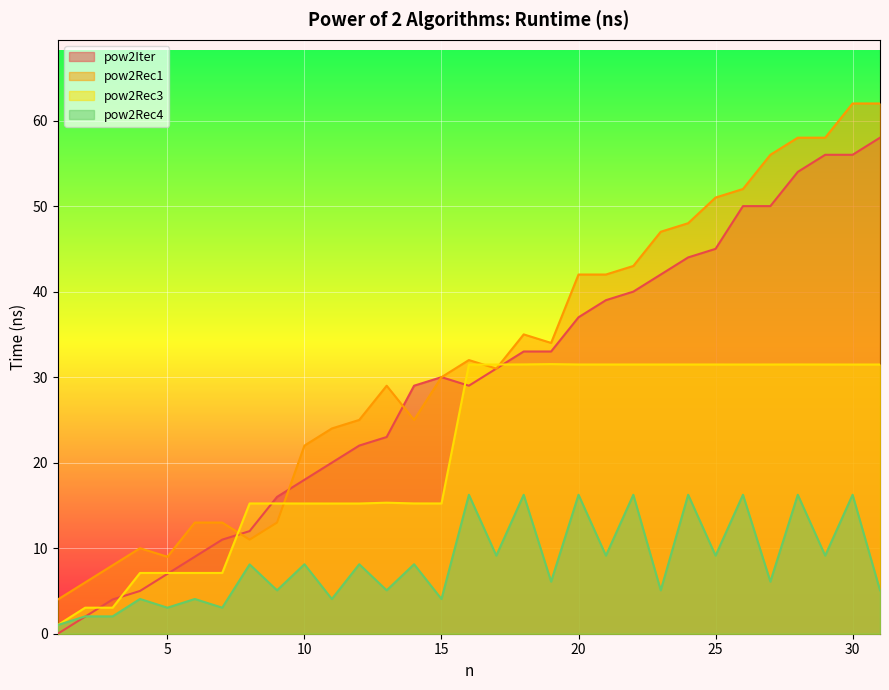

True or false: pow2Rec4 and pow2Rec1 intersect in this chart.

False